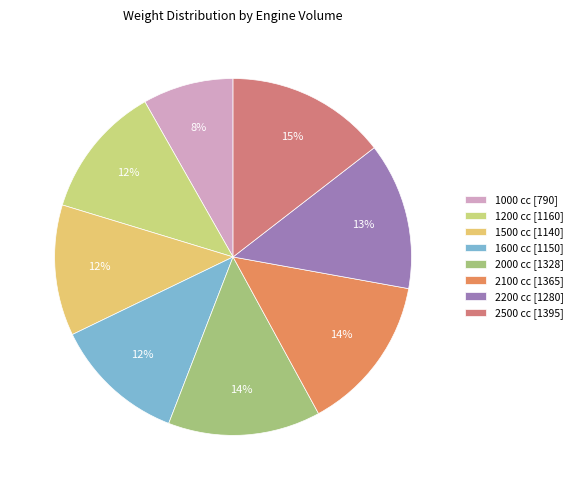

Is there any slice that represents more than half of the pie?

No